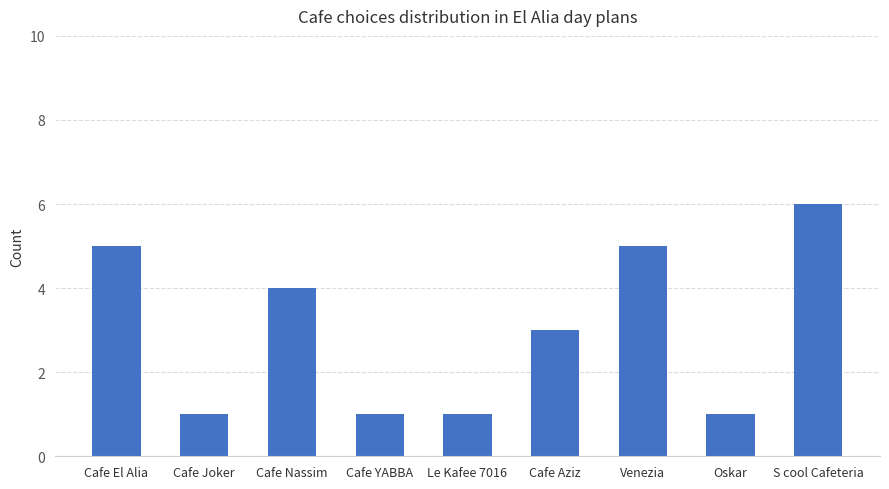

What is the ratio of the value at Cafe El Alia to the value at Cafe Aziz?

1.7